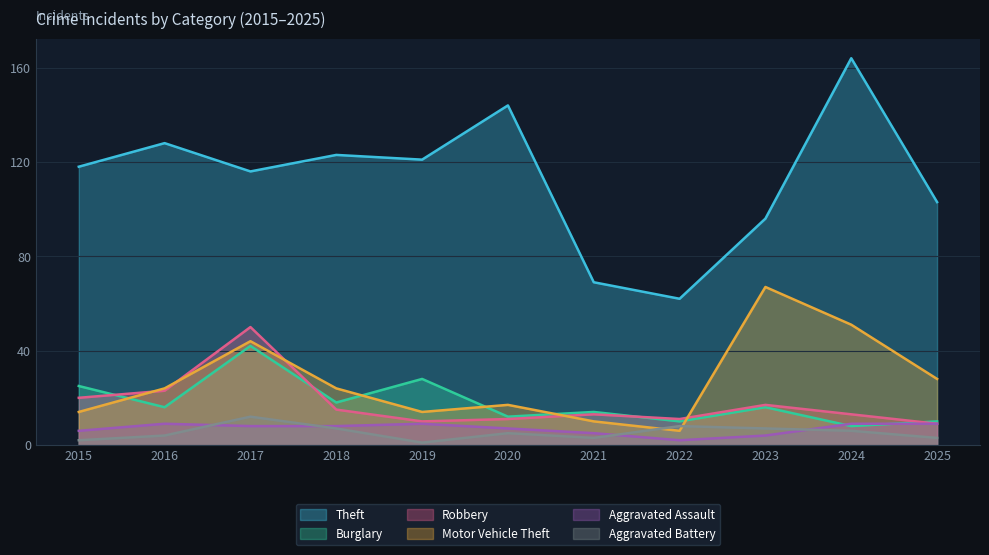

What is the value of the Aggravated Assault point at the 8th from the left?

2